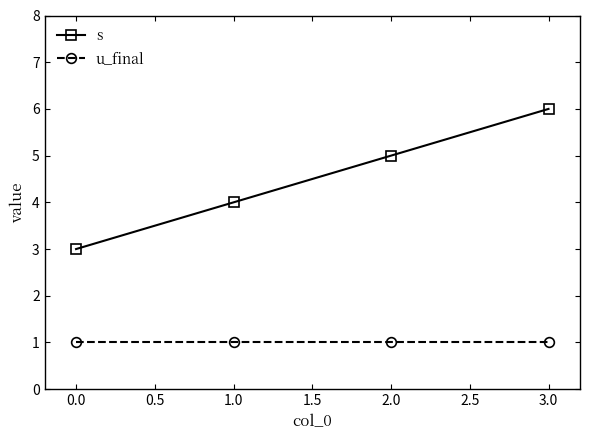

List the series in order of their peak value, highest first.

s, u_final